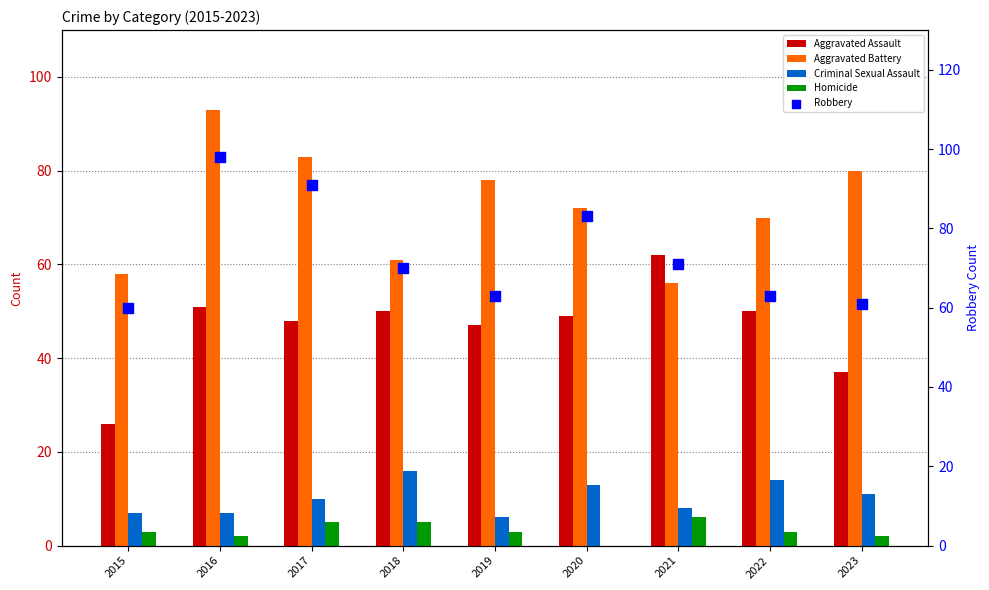

What are all the series names shown in the legend?

Aggravated Assault, Aggravated Battery, Criminal Sexual Assault, Homicide, Robbery